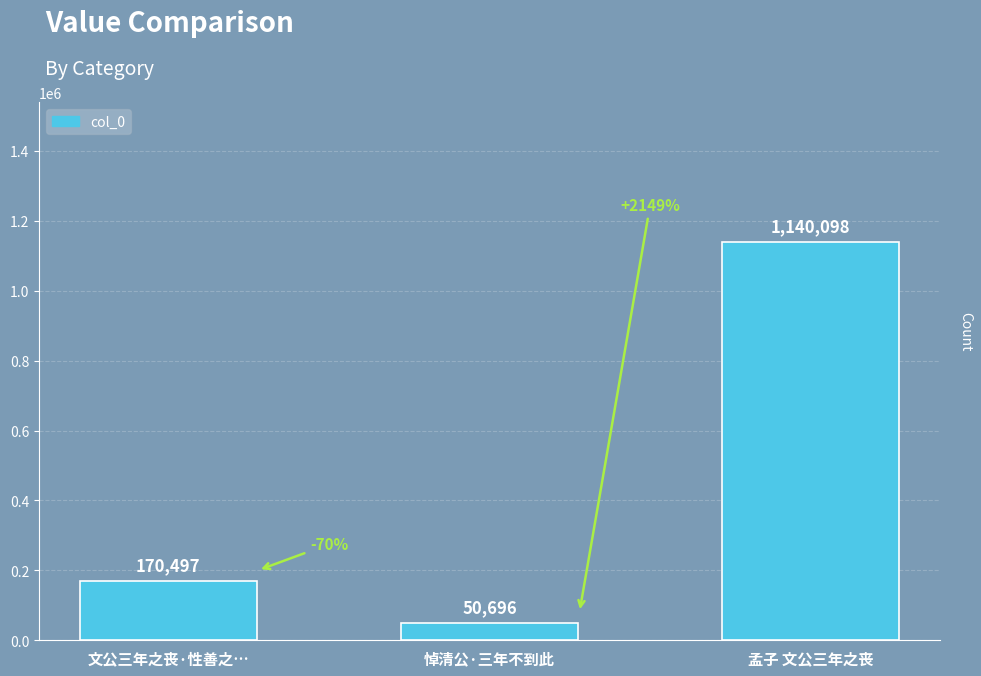

What is the label of the 2nd bar from the right?

悼清公·三年不到此